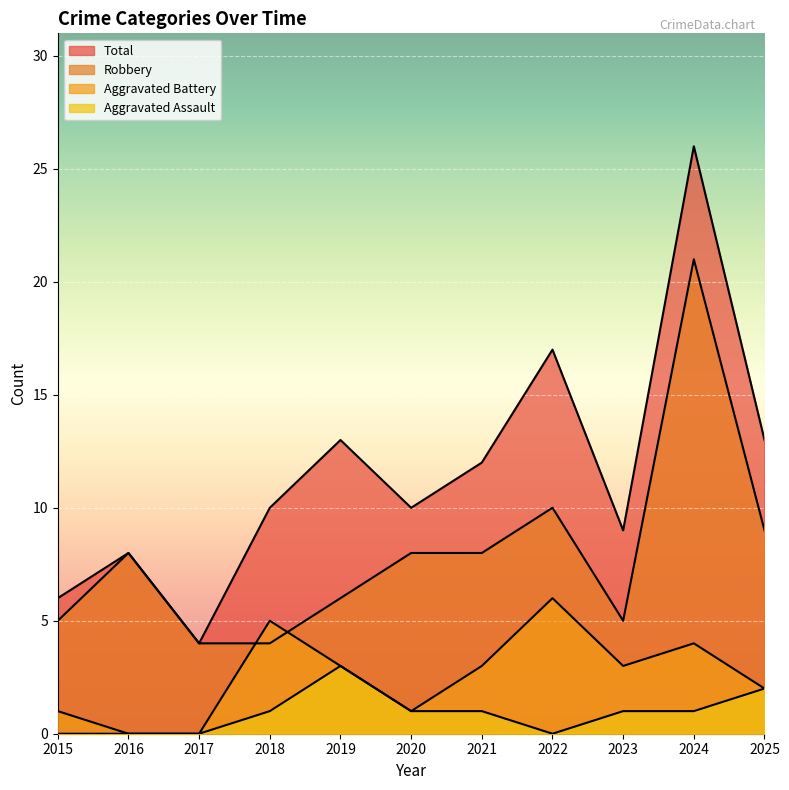

Between which two adjacent categories do Robbery and Aggravated Battery first intersect?

2017 and 2018